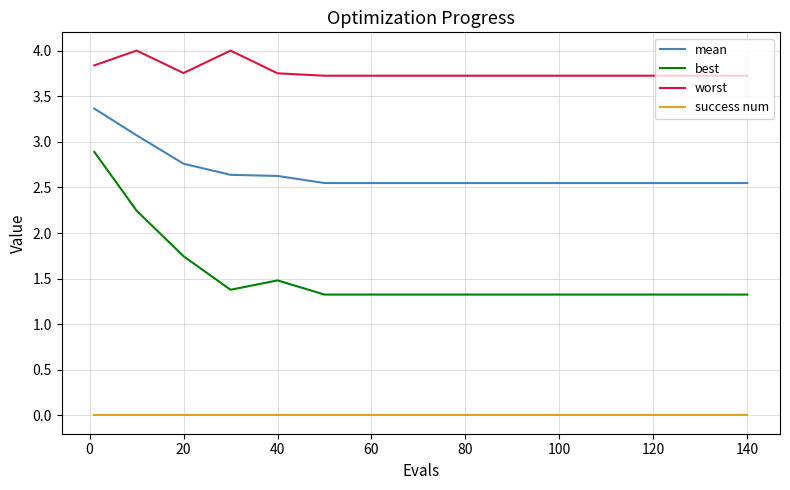

What is the difference between the maximum and minimum values in the worst series?

0.3